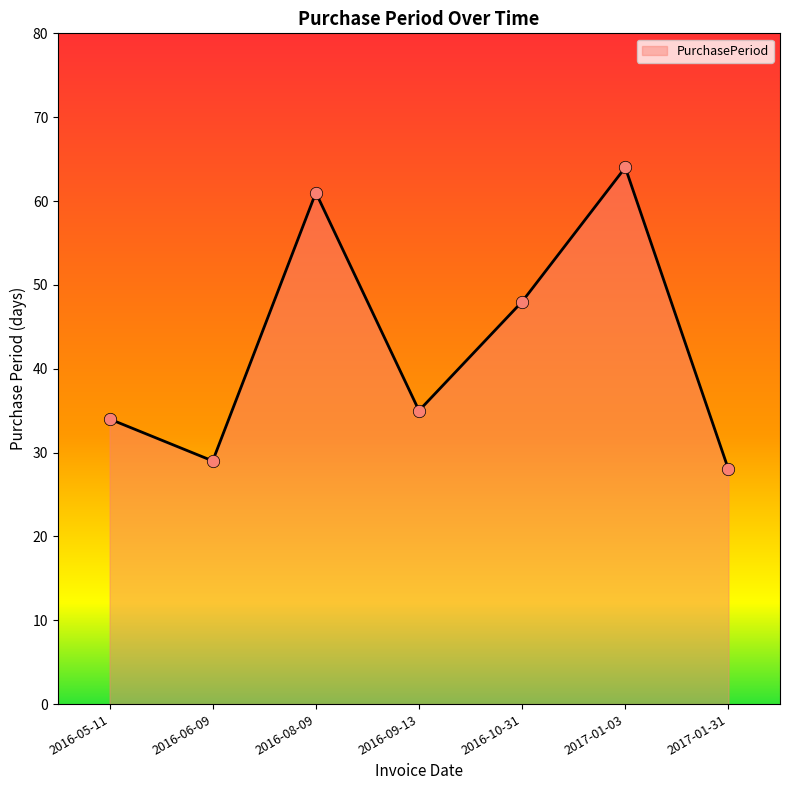

Between 2016-09-13 and 2016-06-09, which is larger?

2016-09-13